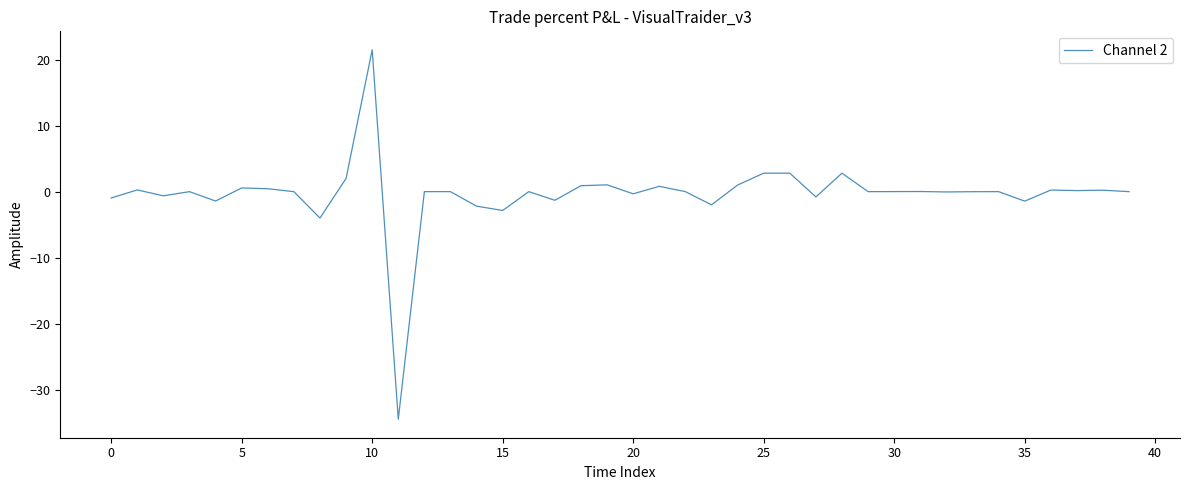

What is the maximum value shown in the chart?

21.5